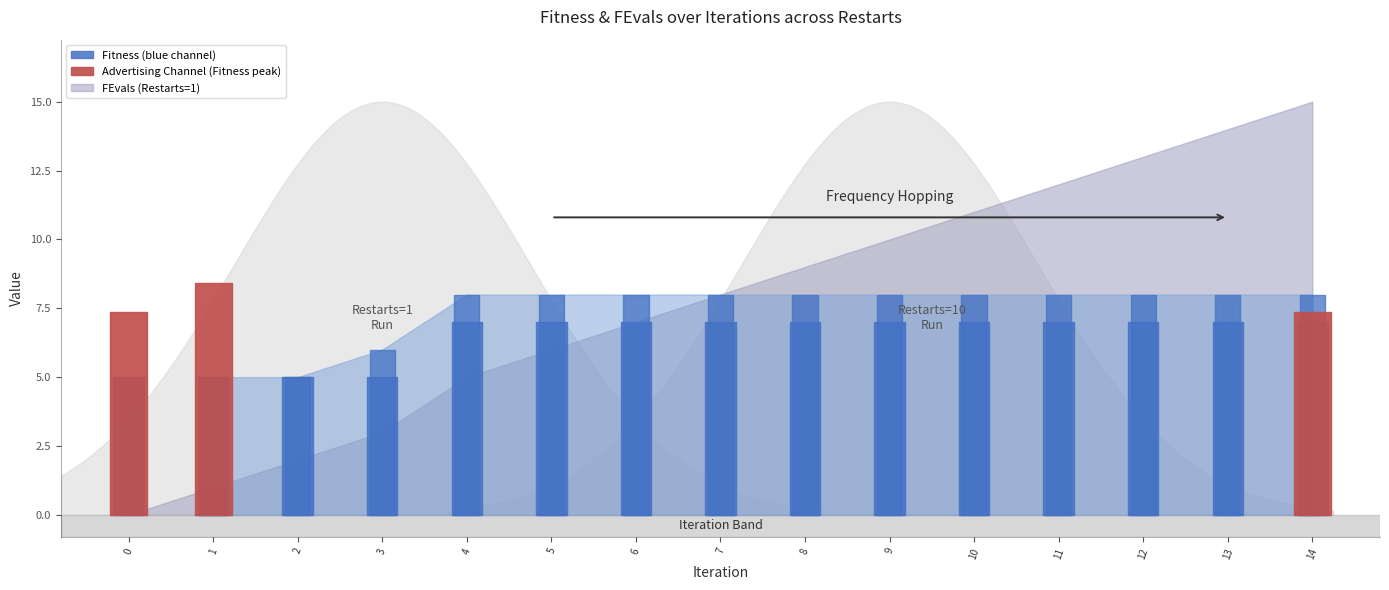

True or false: current_restart and FEvals intersect in this chart.

False